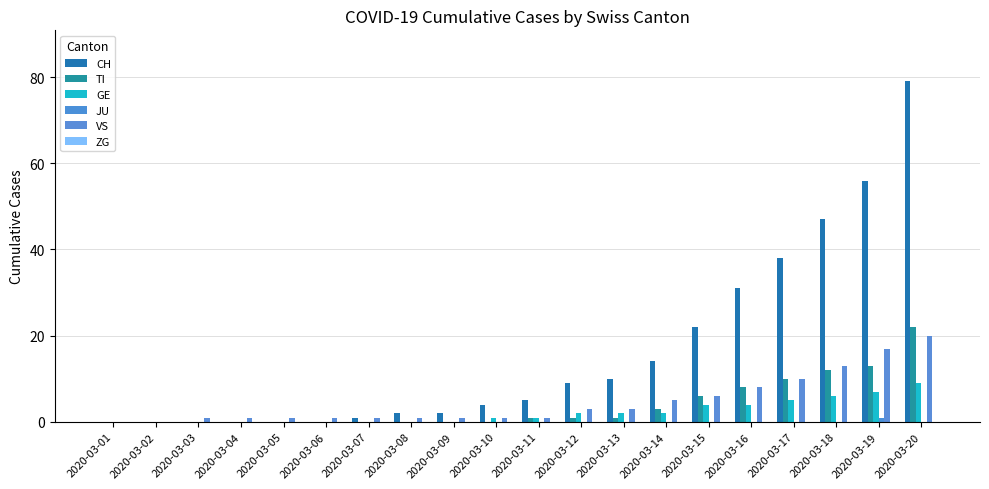

Where is GE nearest to the value 4?

2020-03-15